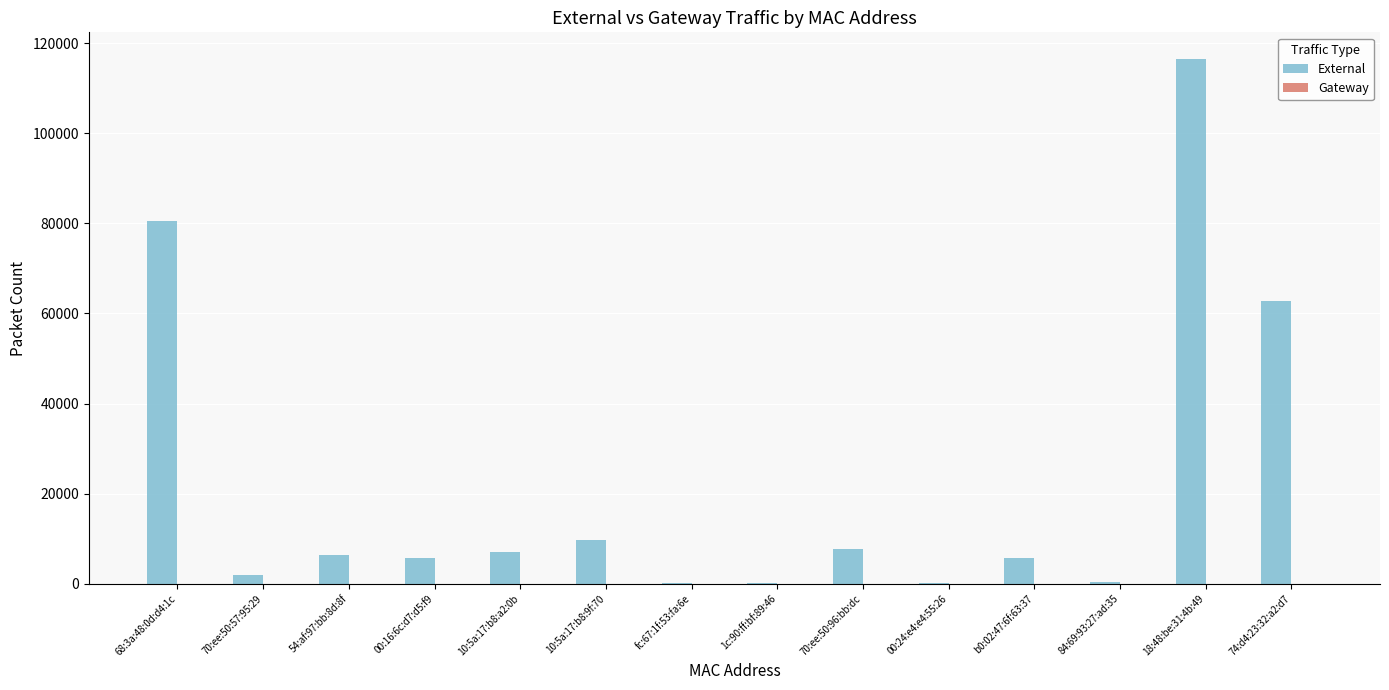

At which label is the value closest to 58310?

74:d4:23:32:a2:d7